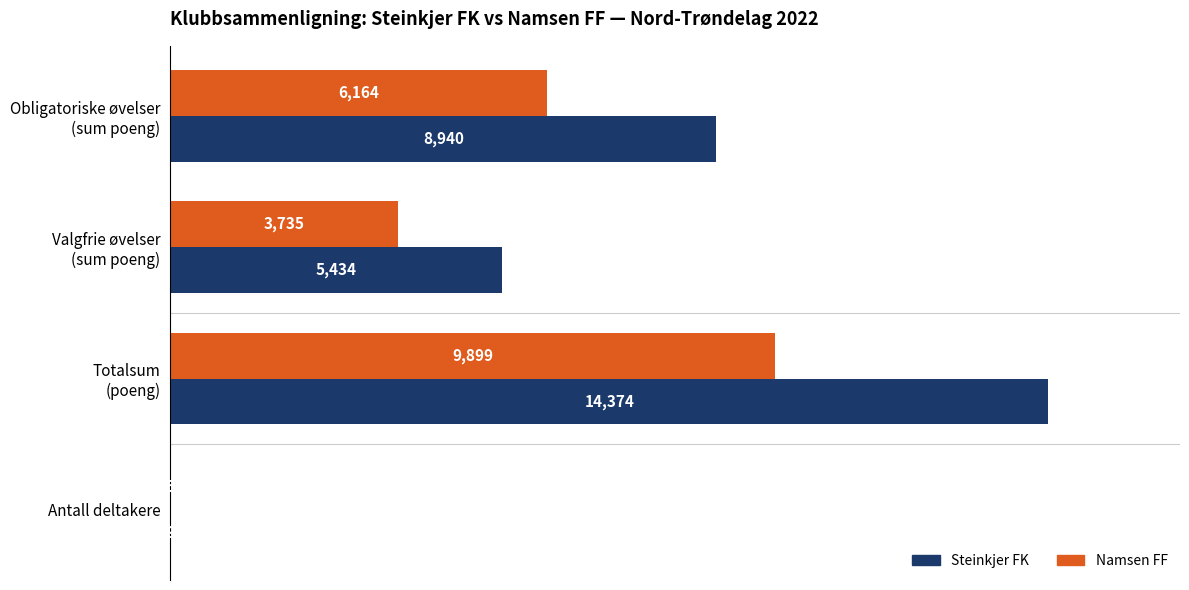

At which label does Namsen FF reach its peak?

Totalsum
(poeng)